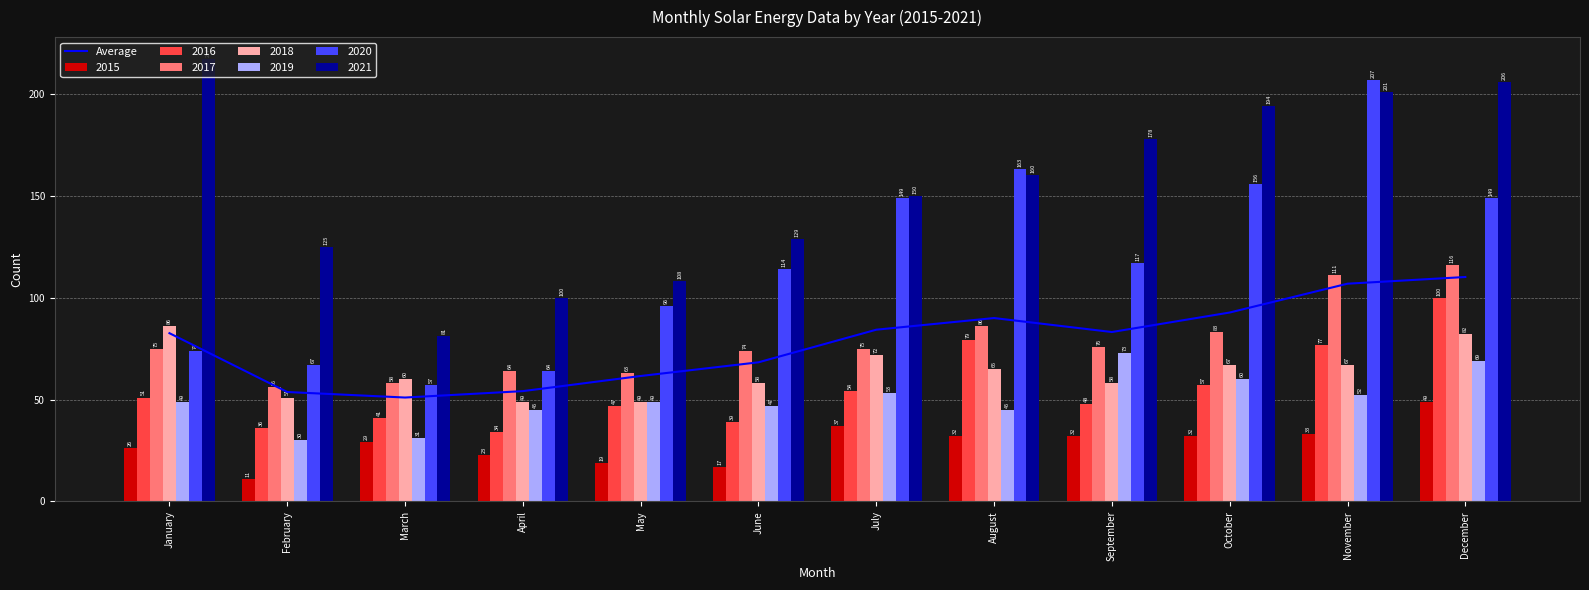

Rank the categories by value from lowest to highest.

March, February, April, May, June, January, September, July, August, October, November, December